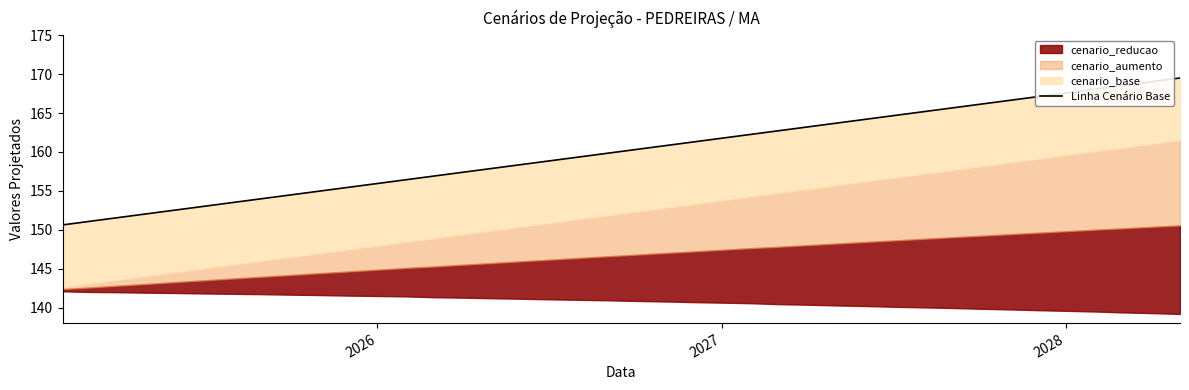

What is the label of the 37th point from the right?

2028